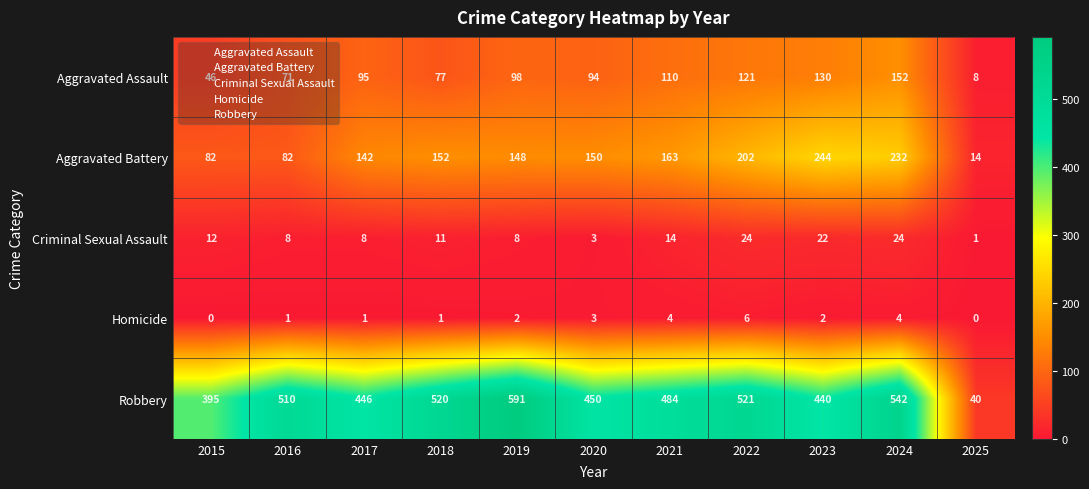

Count the number of data series in this chart.

5